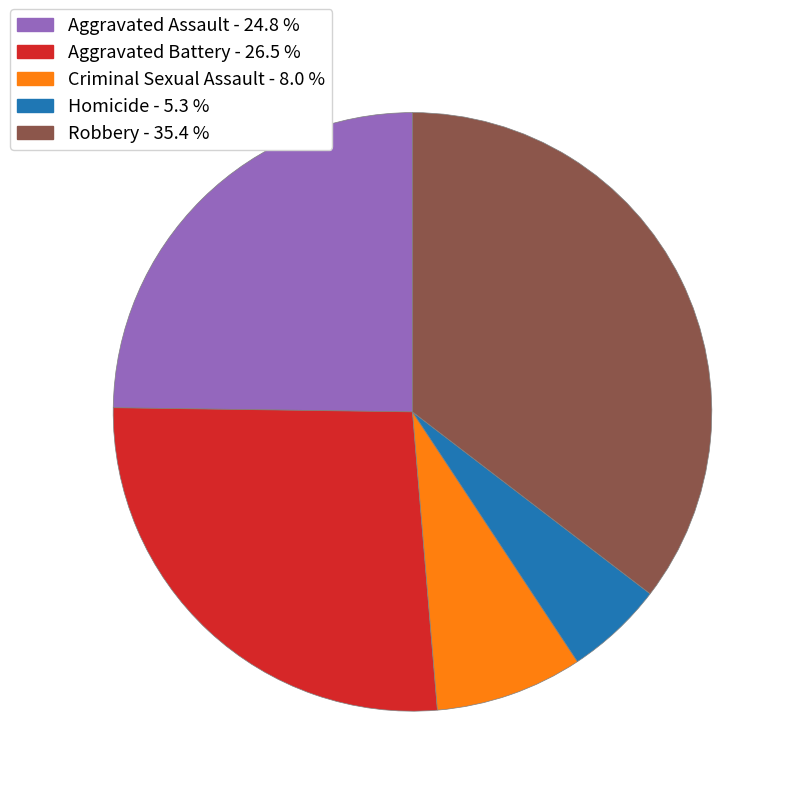

Does any single category account for the majority?

No